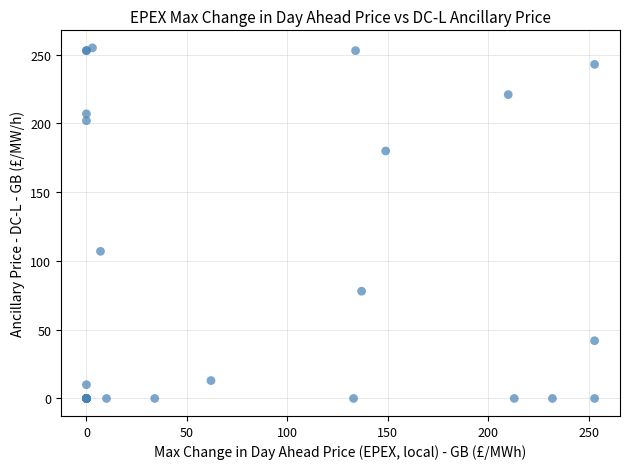

What Y value in the scatter plot is closest to 127?

107